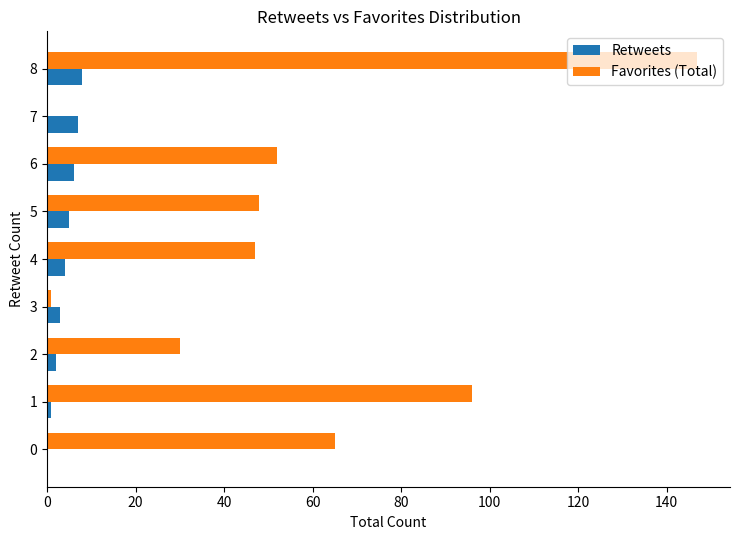

What is the sum of all Retweets values?

36